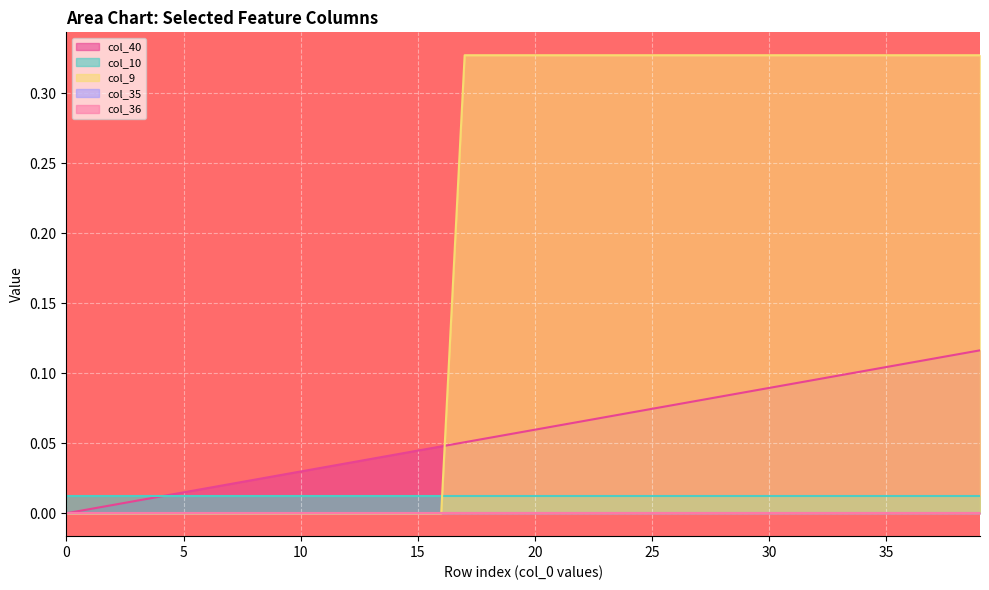

Which series has the largest range (max minus min)?

col_9